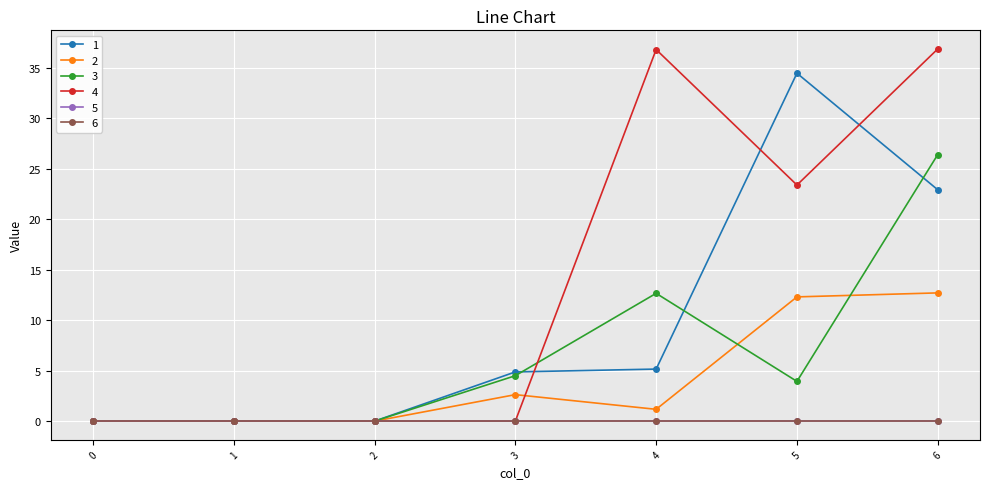

What is the total value across all series at 5?

74.1